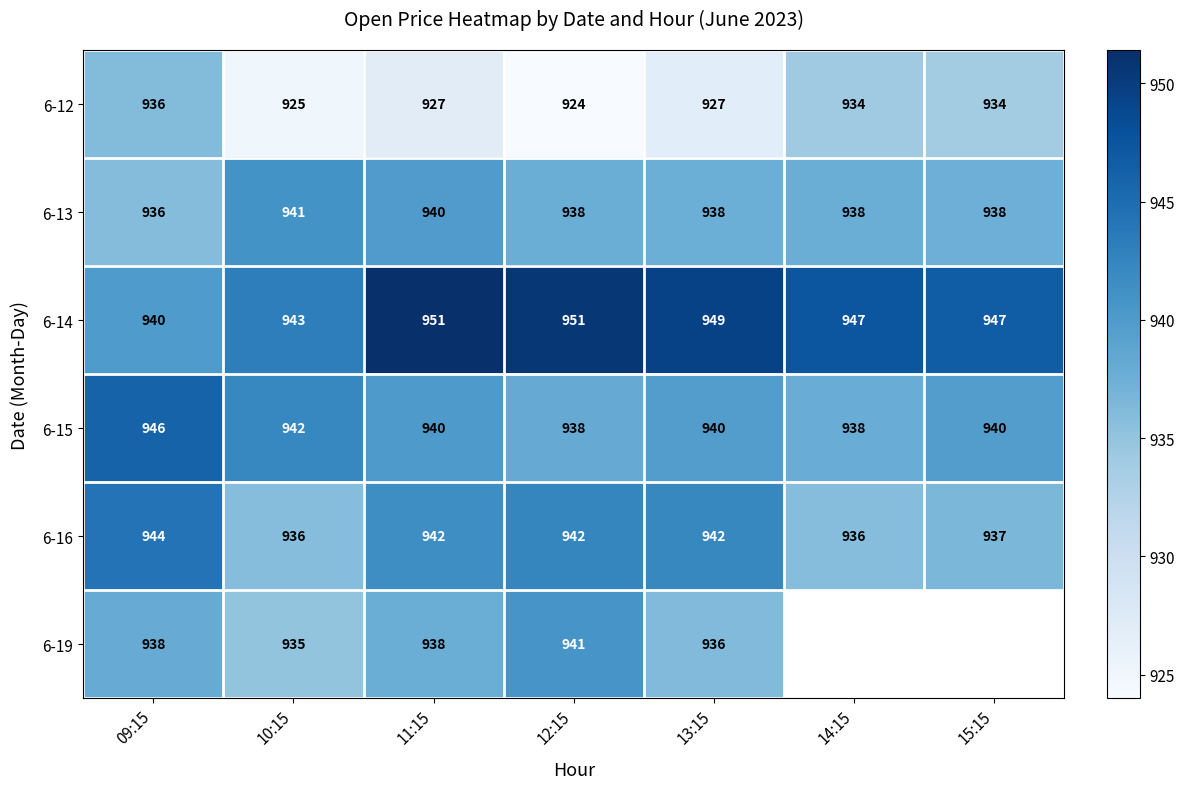

What is the difference between the maximum and second lowest values in the 6-12 series?

11